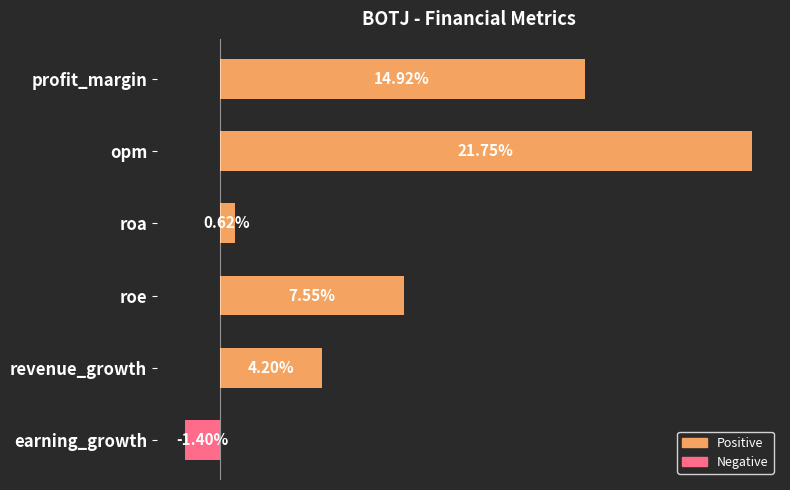

Rank the categories by value from lowest to highest.

earning_growth, roa, revenue_growth, roe, profit_margin, opm